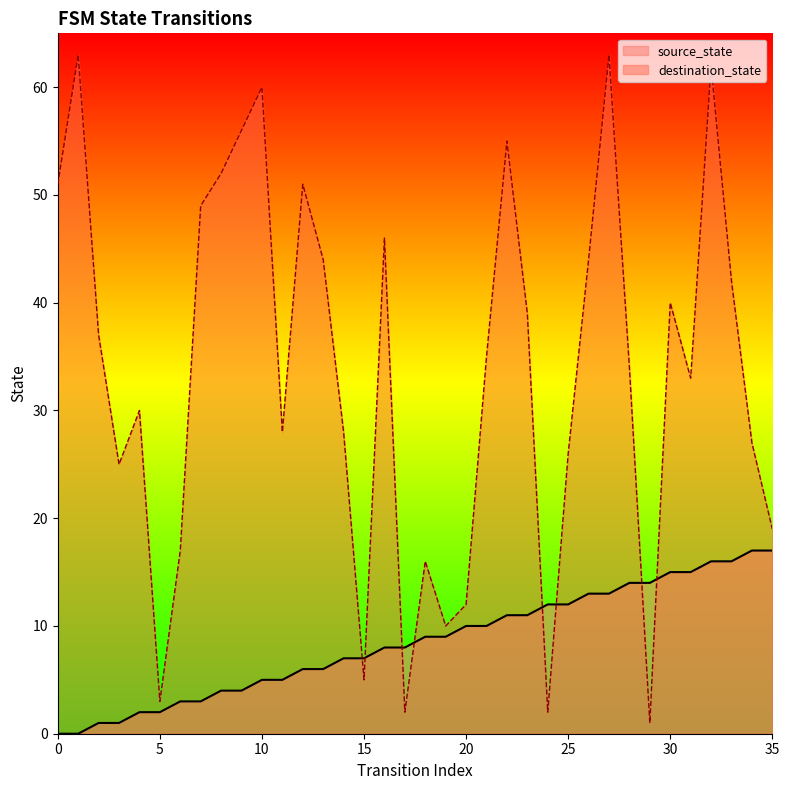

Which category has the highest value in the destination_state series?

1